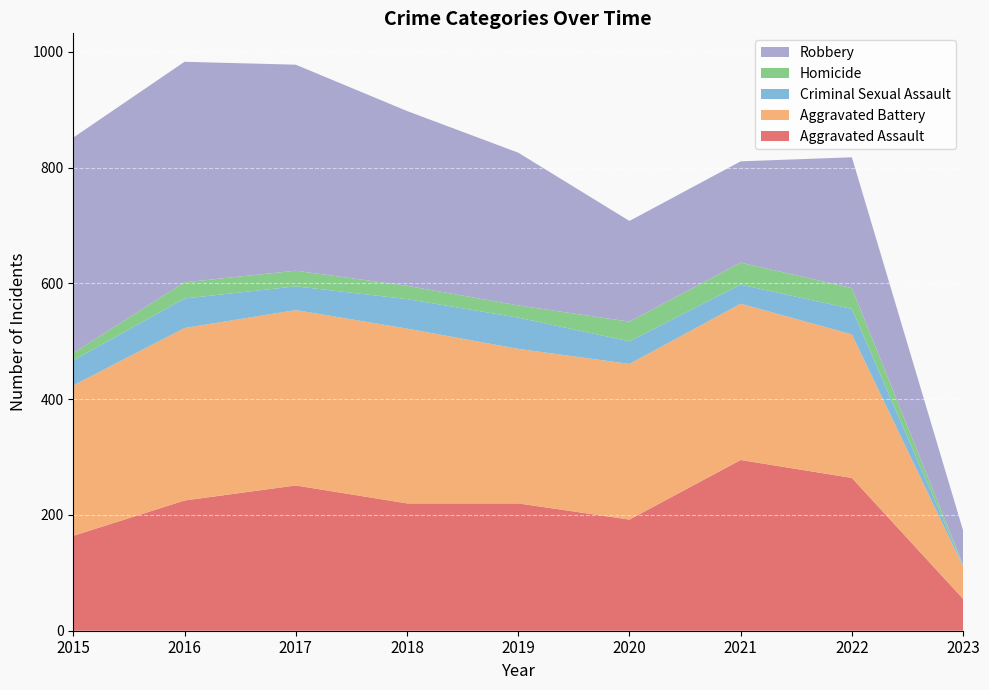

Reading right to left, extract all data points from this chart.

Aggravated Assault: 55	264	295	192	220	220	251	225	164
Aggravated Battery: 56	248	270	269	267	302	303	298	260
Criminal Sexual Assault: 2	44	33	39	54	51	41	51	43
Homicide: 1	36	38	34	21	23	27	28	13
Robbery: 59	226	175	174	264	302	356	381	372